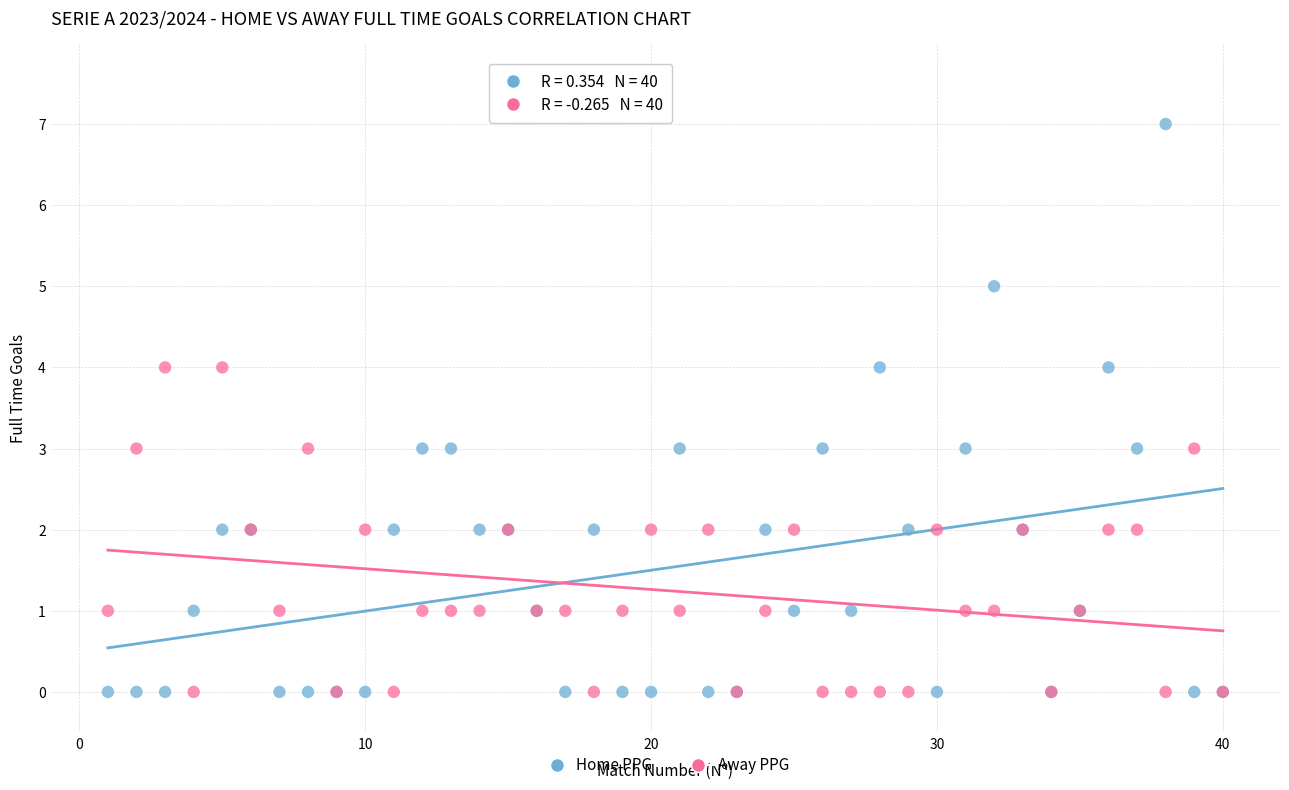

Which series has the widest spread of Y values?

Home PPG